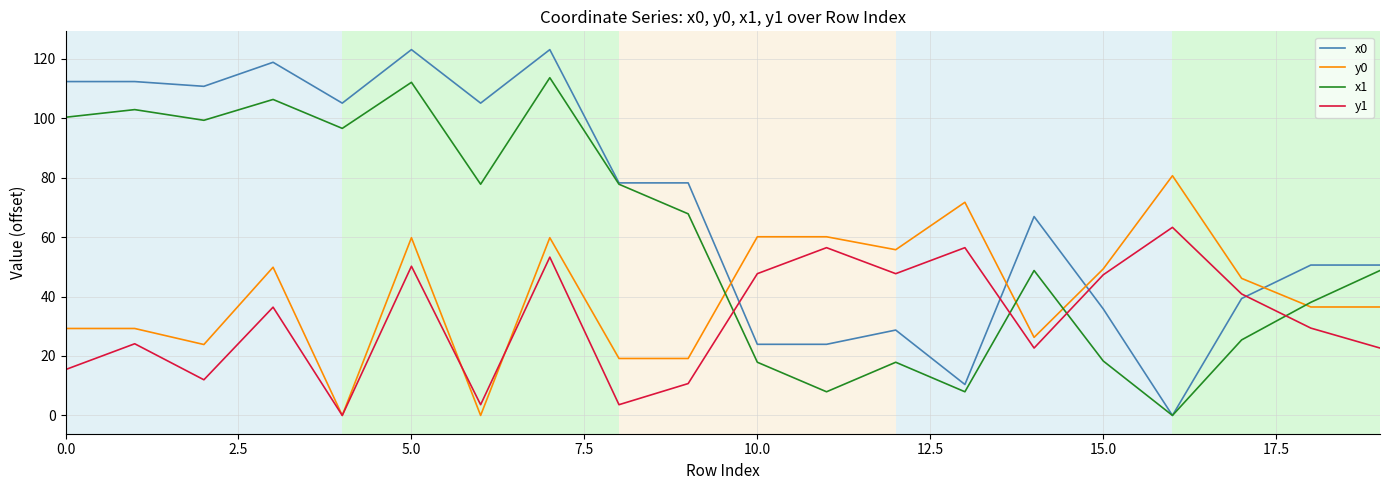

True or false: x0 and y1 cross at least once.

True